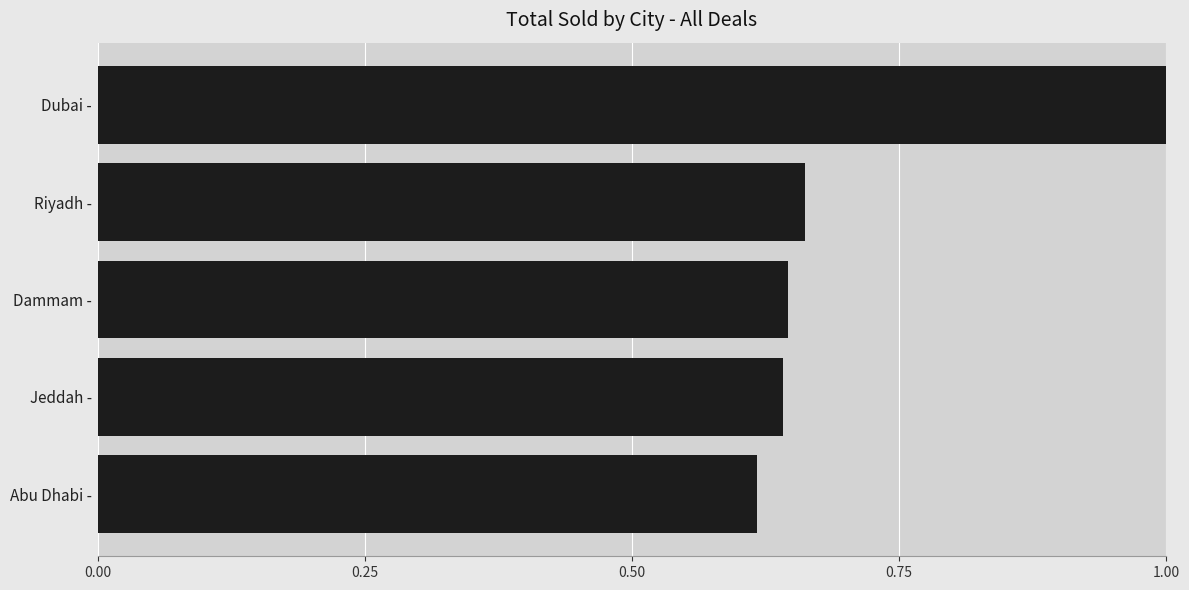

What is the sum of all values?

3.6